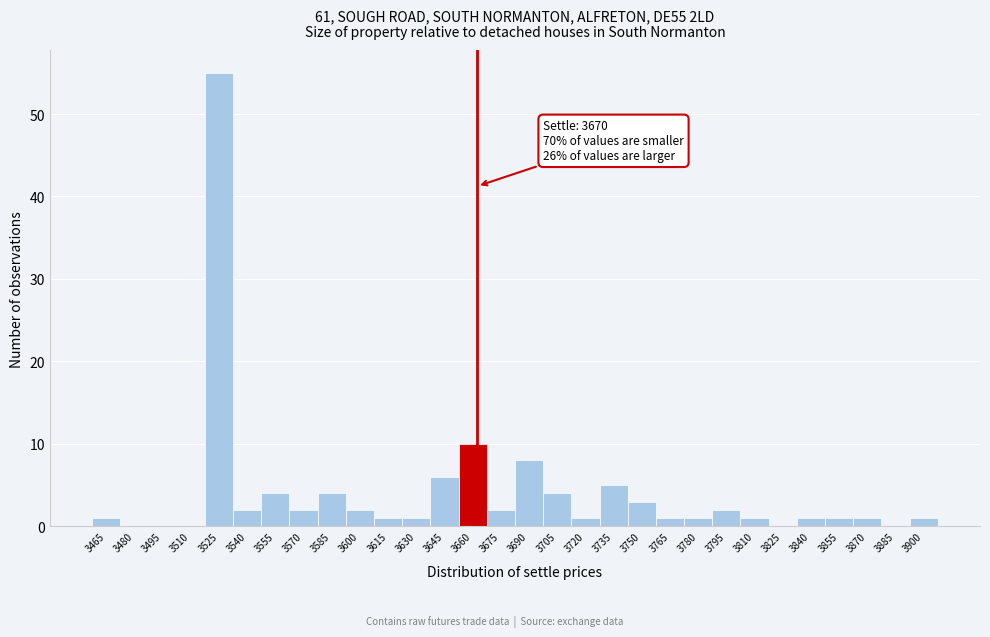

Reading left to right, extract all data points from this chart.

3465=1	3480=0	3495=0	3510=0	3525=55	3540=2	3555=4	3570=2	3585=4	3600=2	3615=1	3630=1	3645=6	3660=10	3675=2	3690=8	3705=4	3720=1	3735=5	3750=3	3765=1	3780=1	3795=2	3810=1	3825=0	3840=1	3855=1	3870=1	3885=0	3900=1